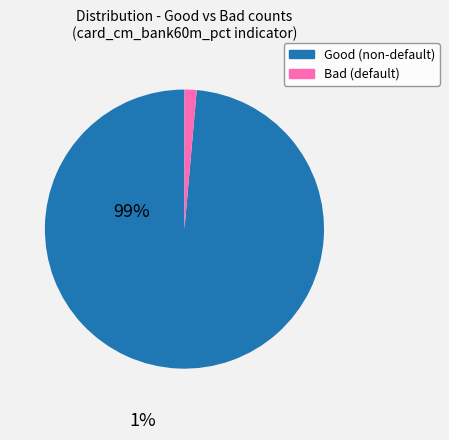

Does any single category account for the majority?

Yes